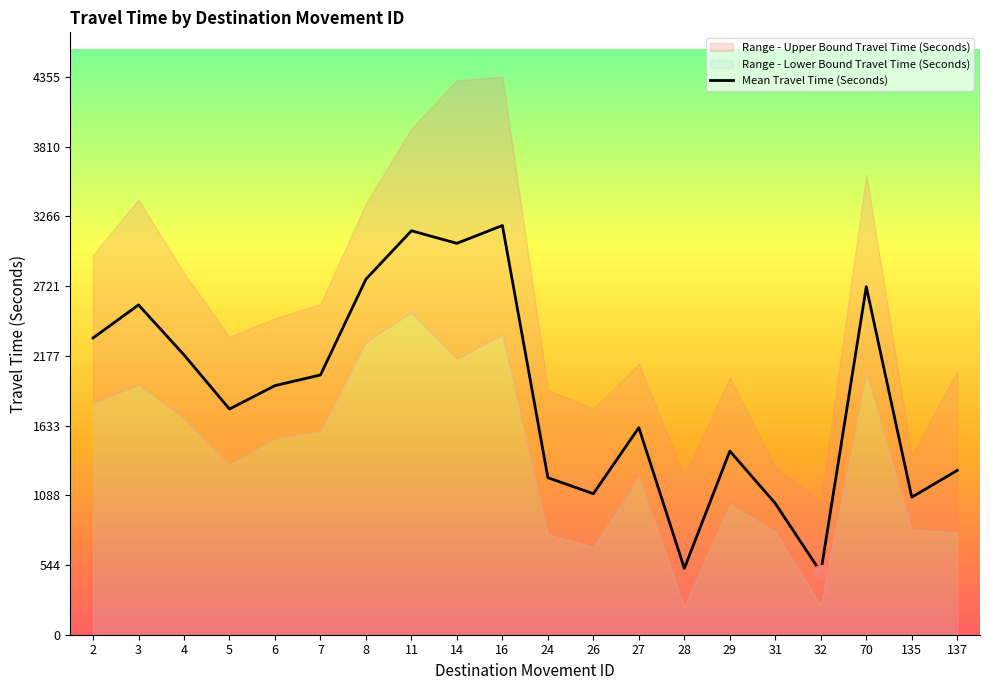

Reading left to right, transcribe all the data shown in this chart.

2317	2575	2185	1762	1945	2028	2776	3154	3056	3195	1226	1101	1617	518	1434	1025	488	2717	1074	1283